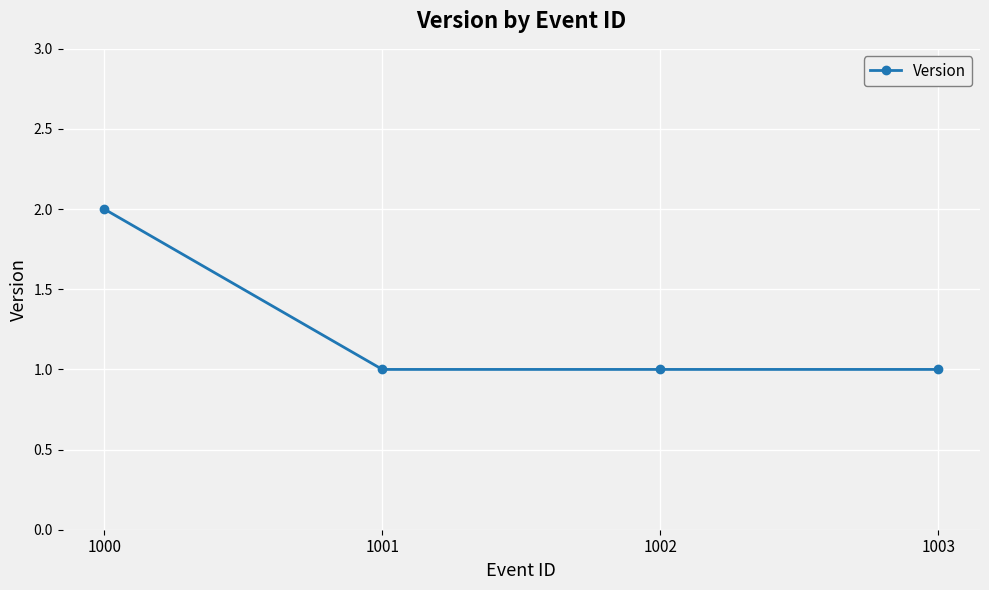

How many categories are shown in the chart?

4